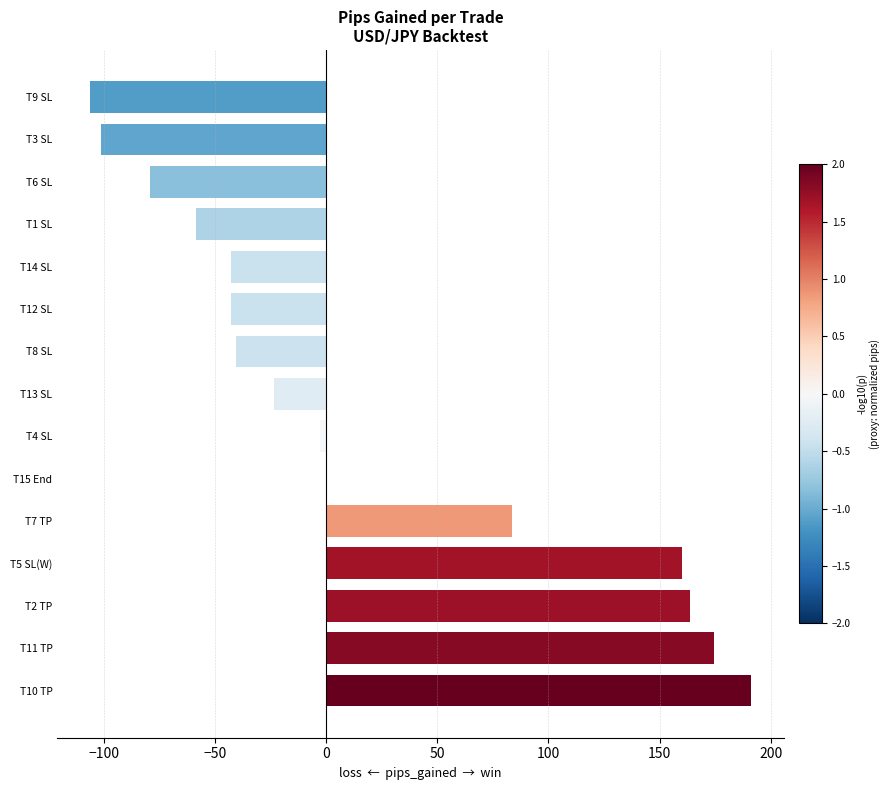

How many data points does each series have?

15